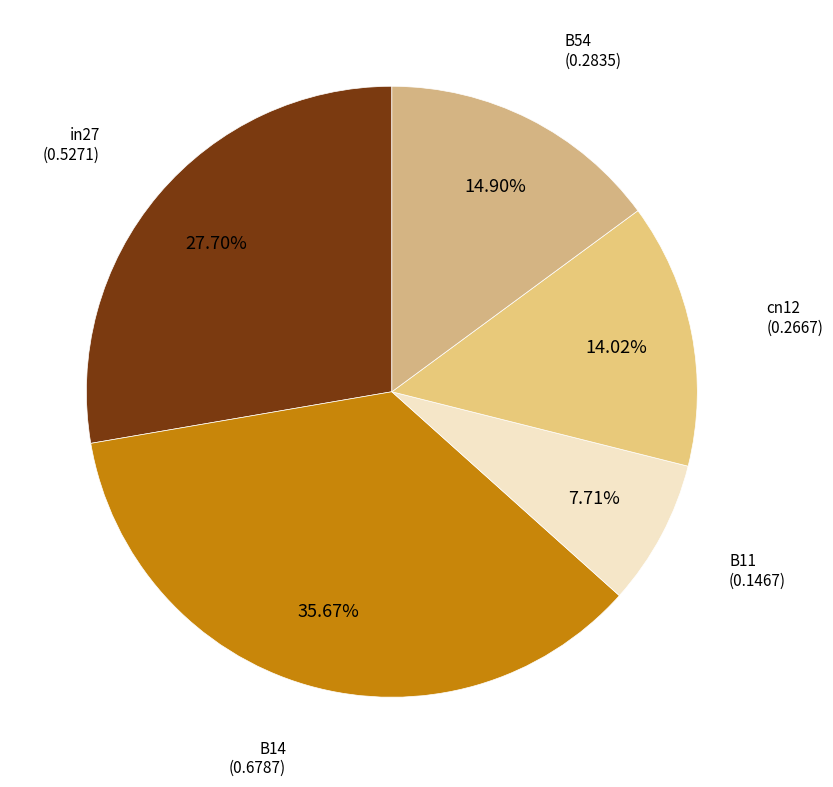

Is there a majority slice in this chart?

No